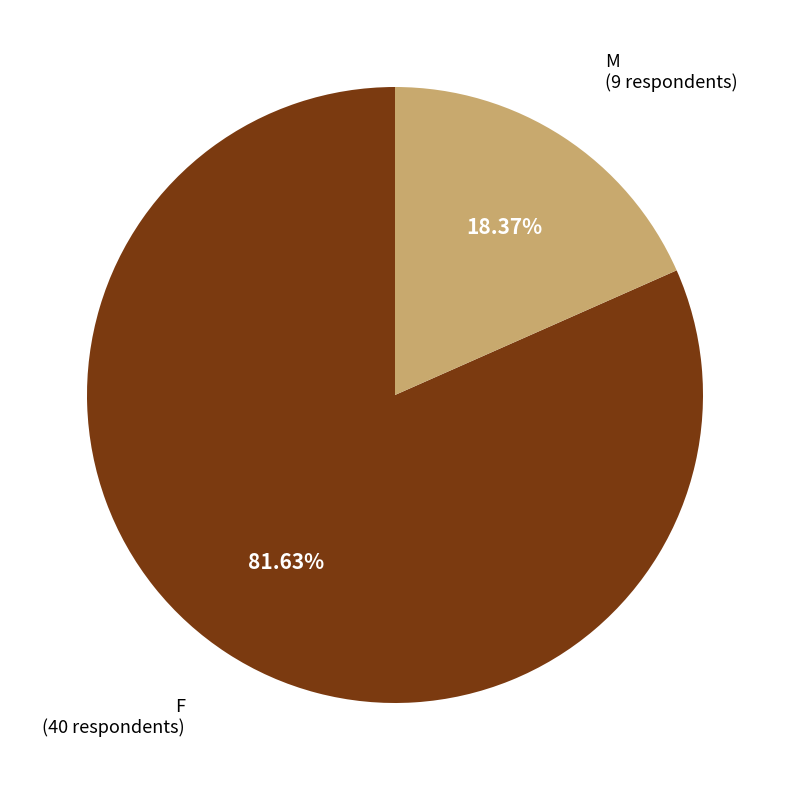

Combined, do M and F account for over 50%?

Yes